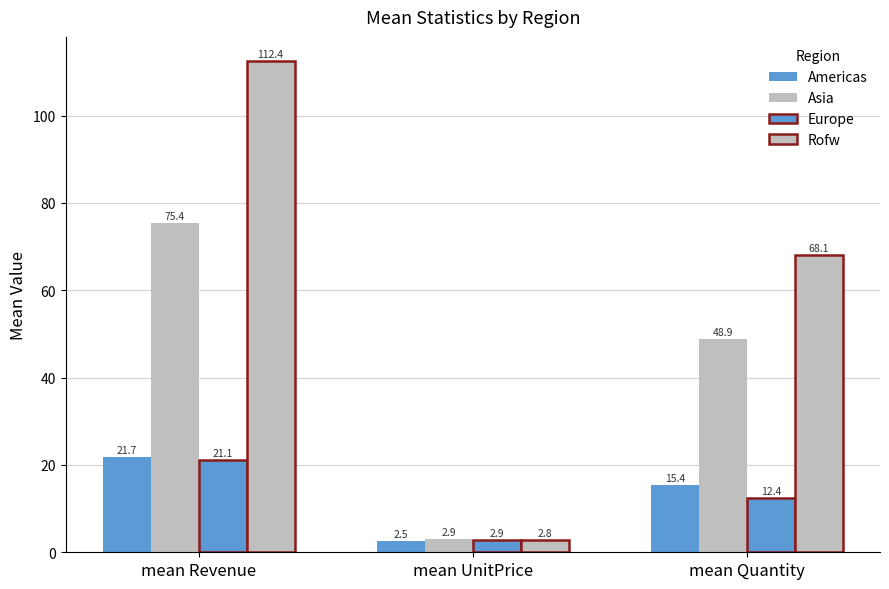

True or false: Americas has a value of 7.3 at mean Revenue.

False